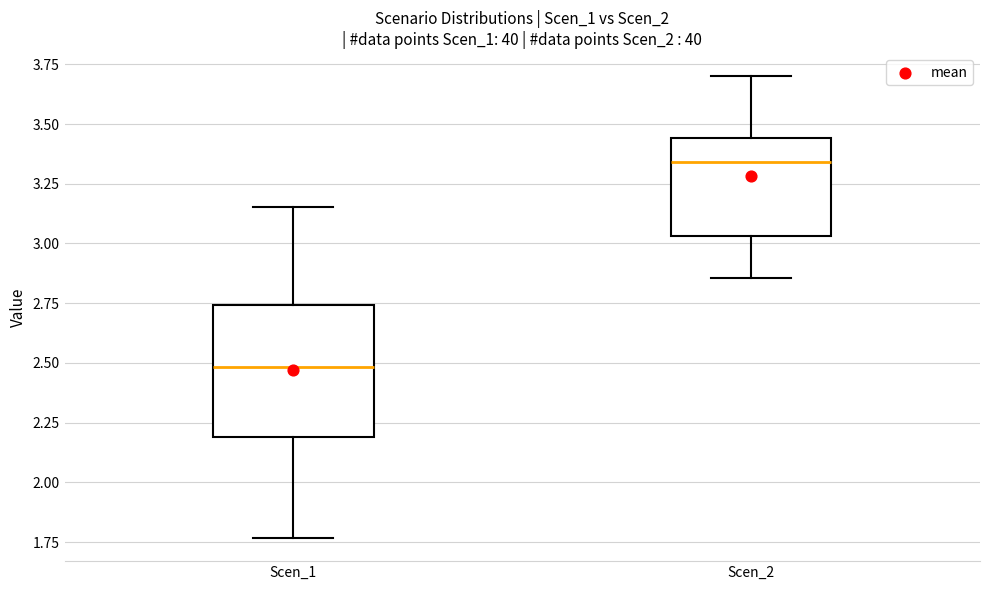

Comparing the boxes themselves (not the whiskers), which one is the tallest?

Scen_1